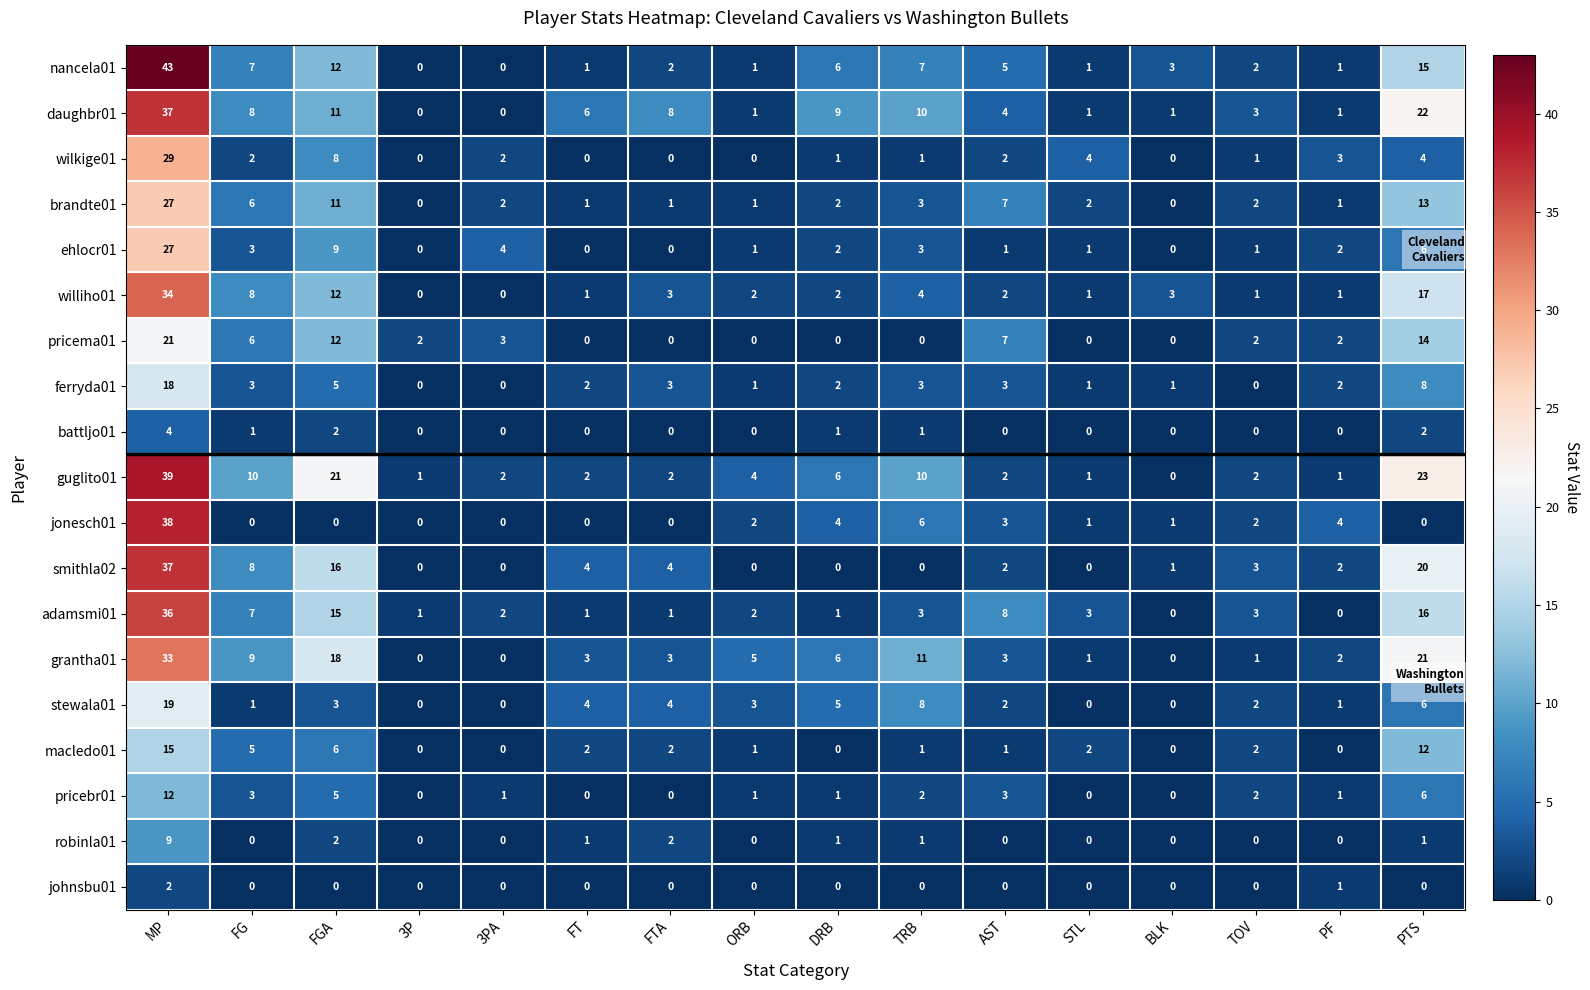

Where is ferryda01 nearest to the value 9?

PTS